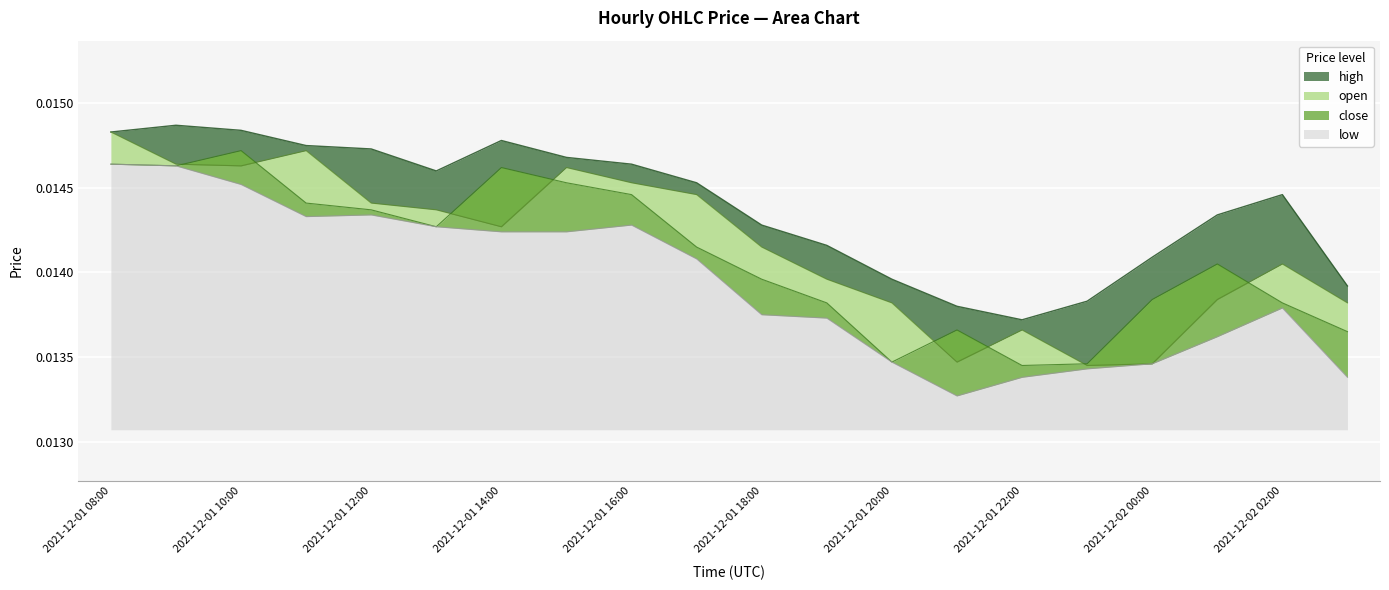

The open series shows 0.0 at 2021-12-02 00:00. True or false?

False